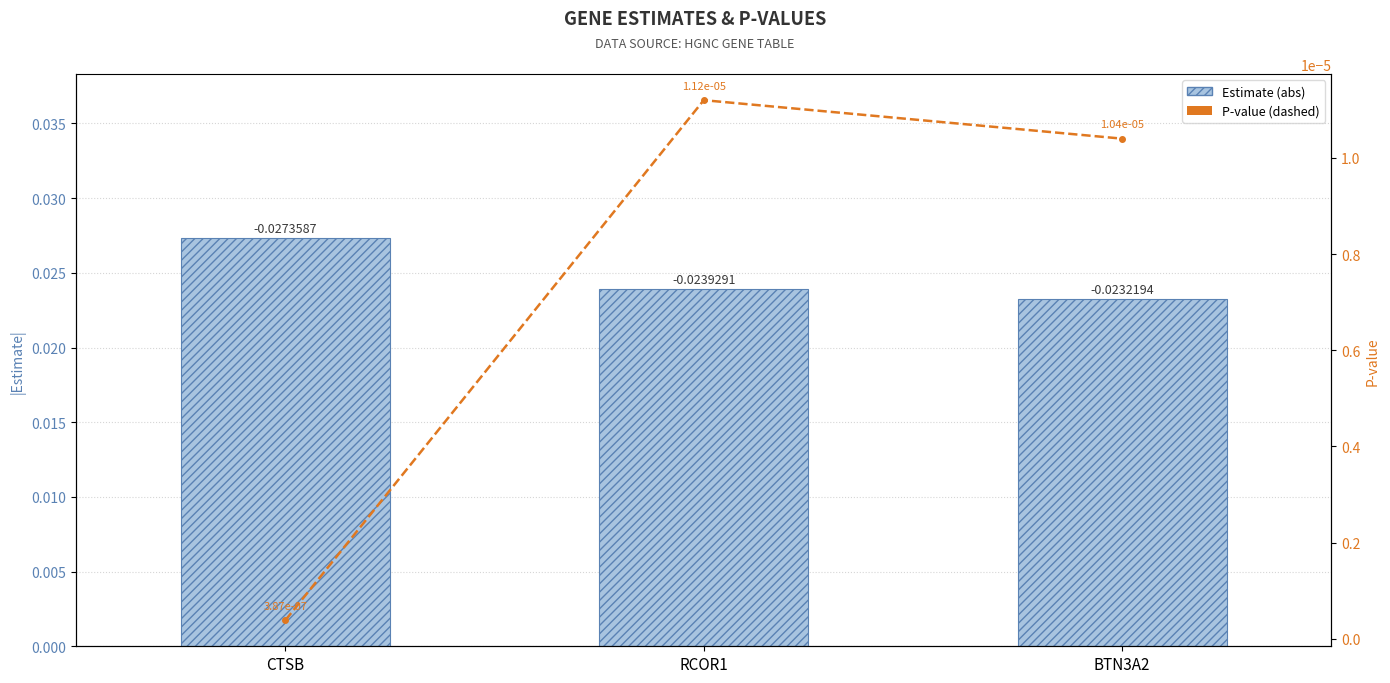

What is the label of the 3rd bar from the right?

CTSB